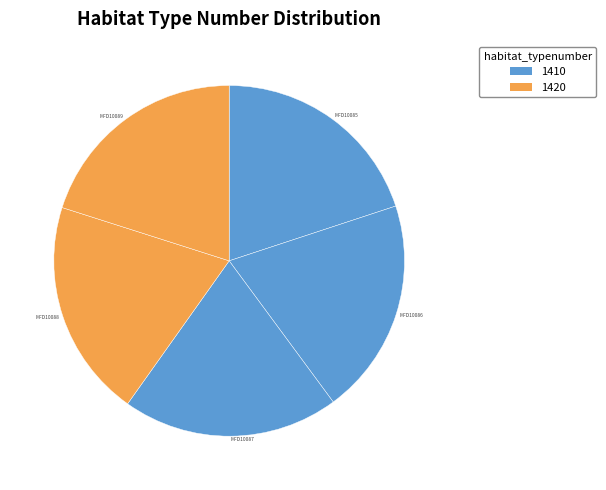

Combined, do MFD10085 and MFD10087 account for over 50%?

No